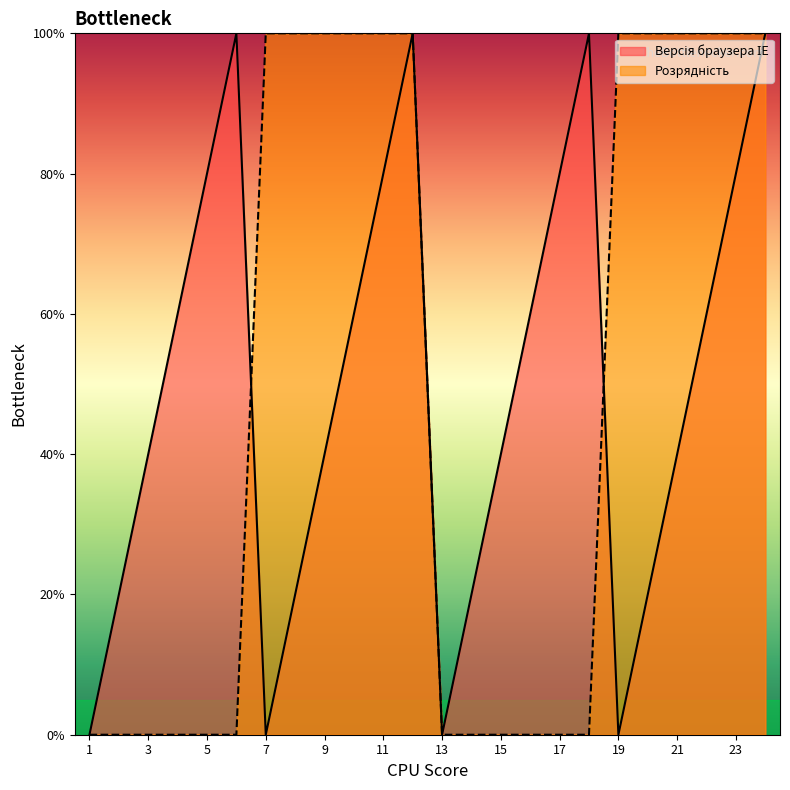

What are all the series names shown in the legend?

Версія браузера ІЕ, Розрядність